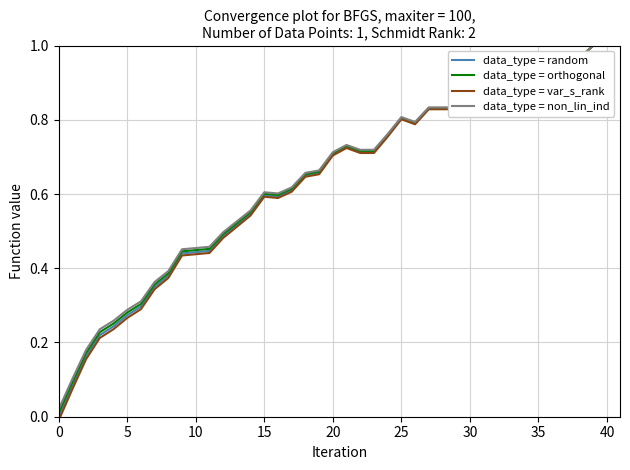

Which series has the largest range (max minus min)?

data_type = var_s_rank